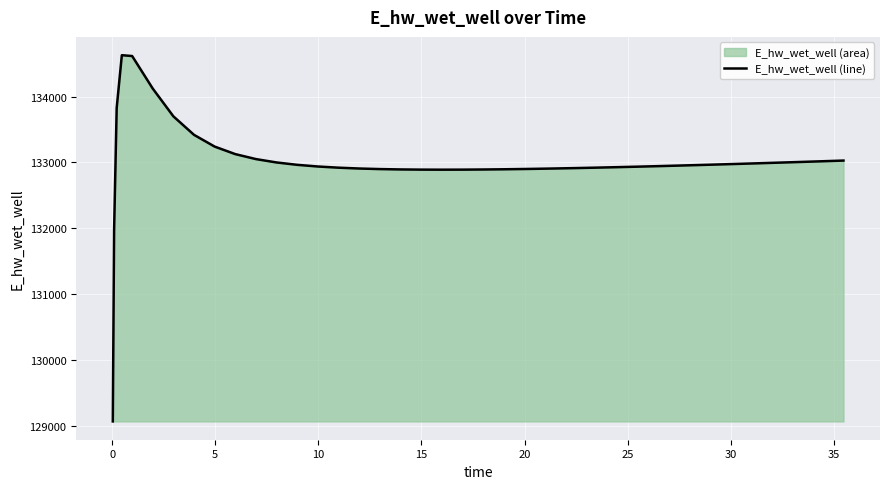

How many interior local valleys (lower than both neighbors) does the data have?

1